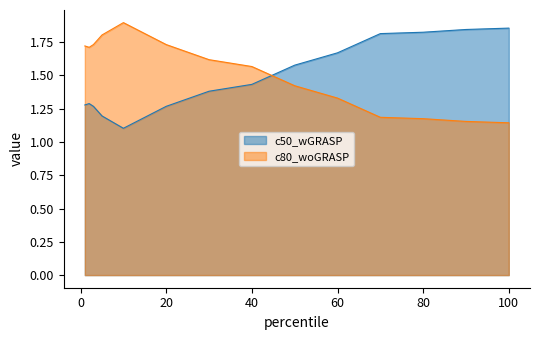

Is the value of c50_wGRASP at 60 greater than the value of c80_woGRASP at 5?

No